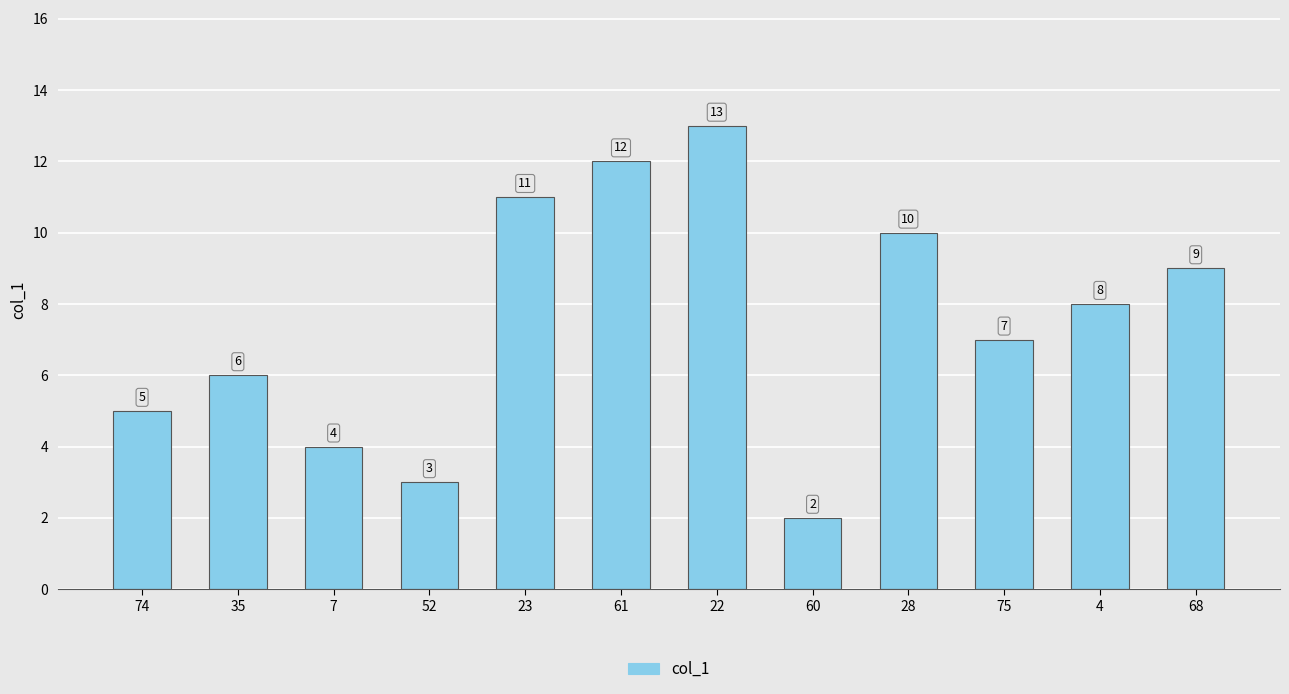

List the labels in order of value, largest first.

22, 61, 23, 28, 68, 4, 75, 35, 74, 7, 52, 60